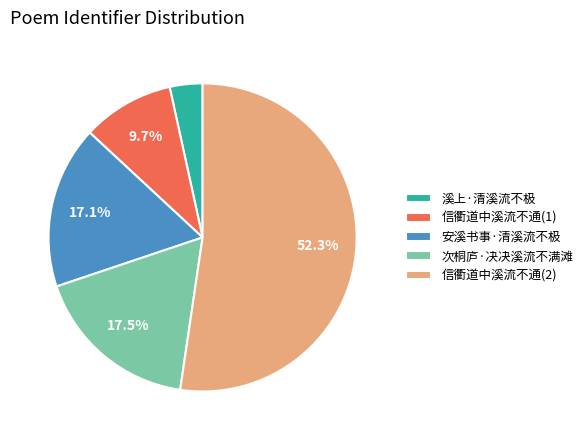

How much of the chart is everything except 信衢道中溪流不通(1)?

90.3%